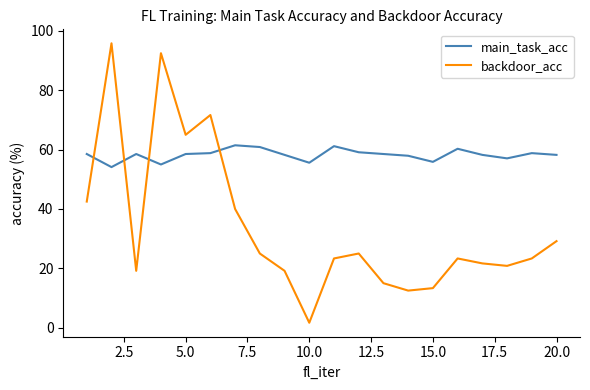

Which series ends up on top after the final intersection of backdoor_acc and main_task_acc?

main_task_acc